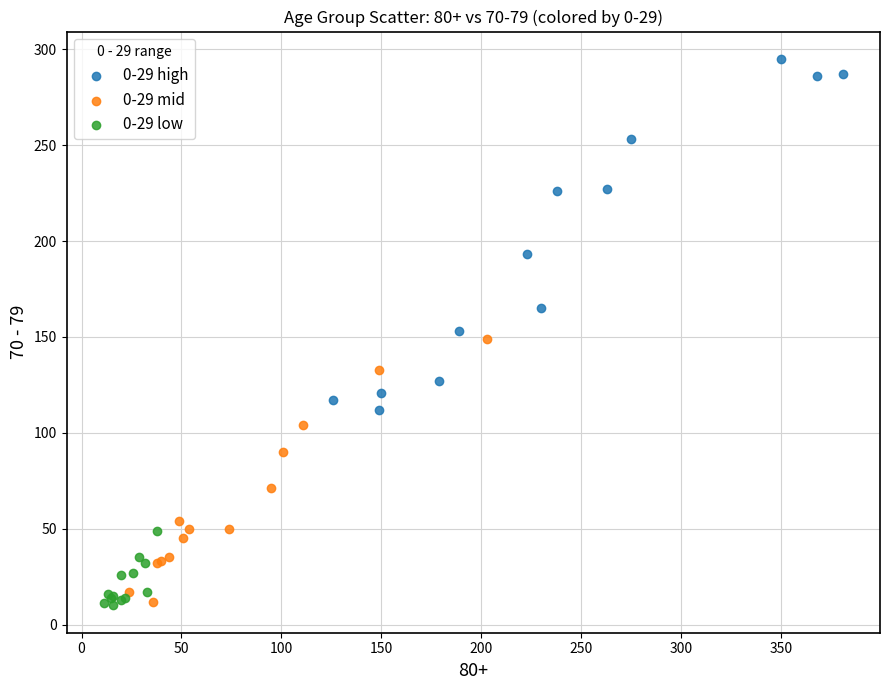

Which series contains the highest Y value?

0-29 high